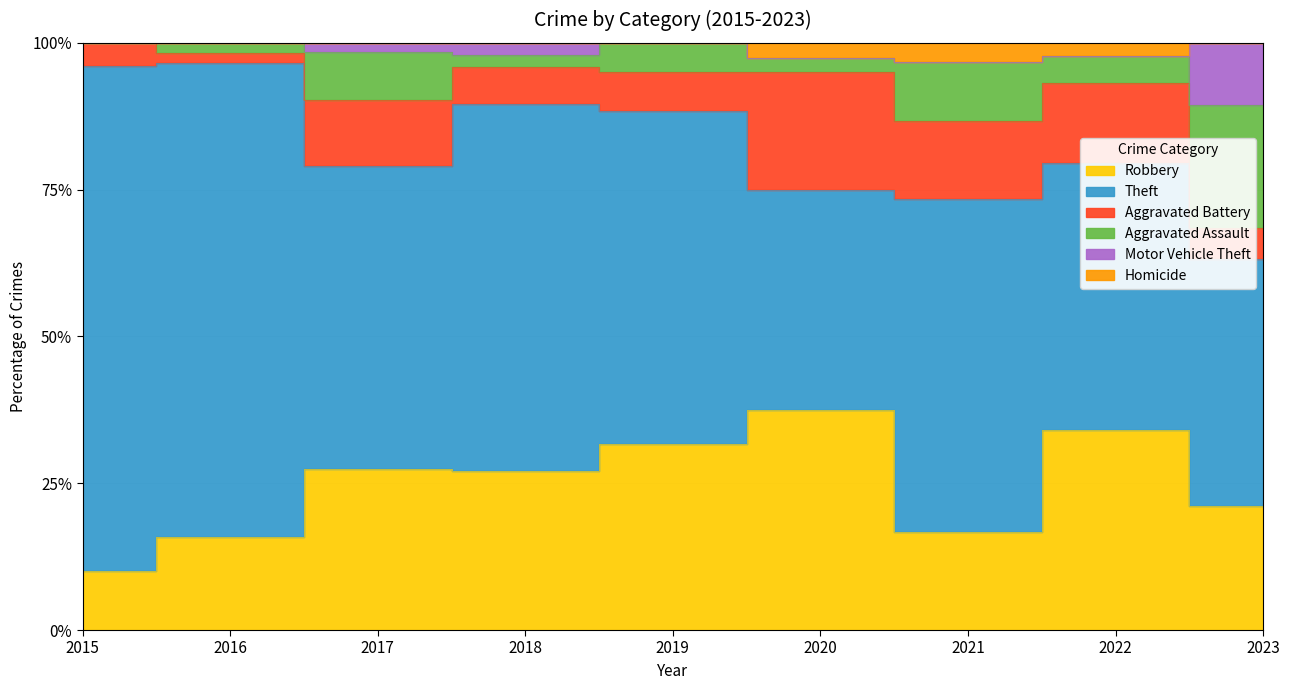

Which category has the lowest value in the Aggravated Assault series?

2015